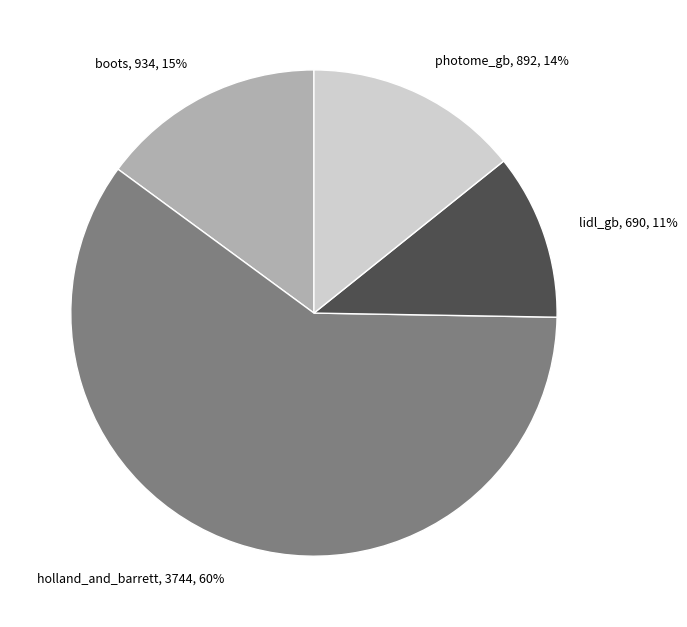

What percentage is the lidl_gb slice, to the nearest percent?

11%